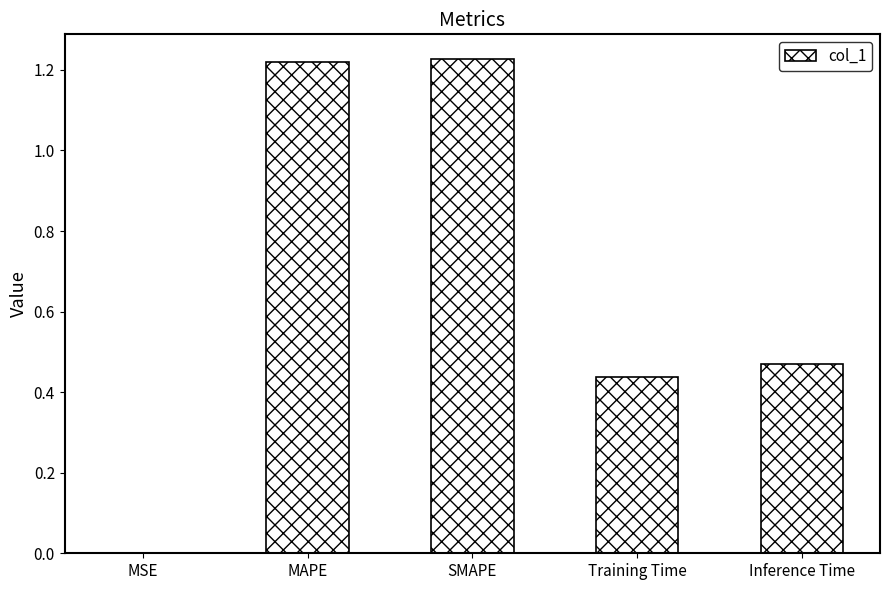

The value at Inference Time is 0.2. True or false?

False